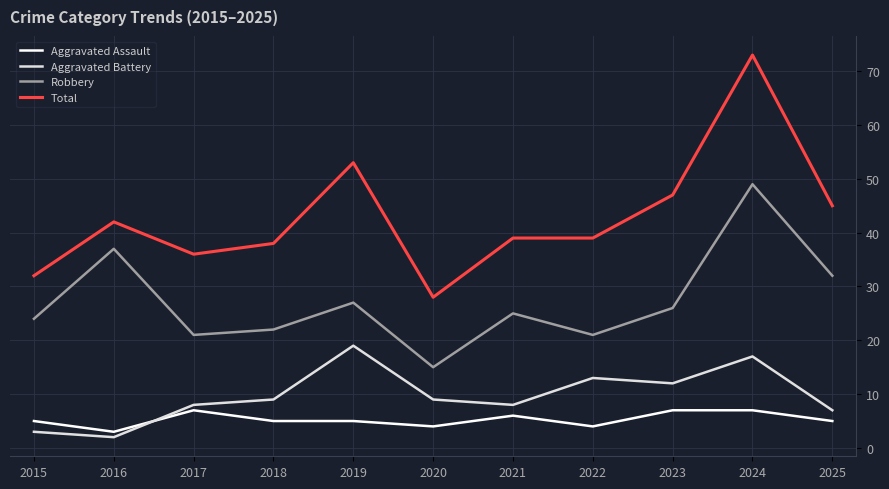

What is the average value of the Robbery series?

27